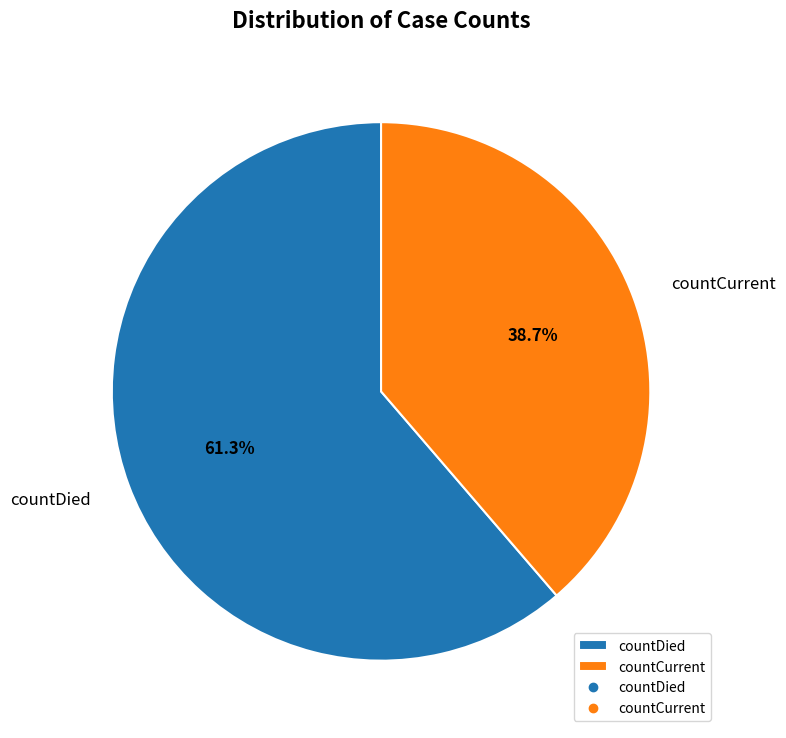

True or false: countCurrent accounts for 39% of the total.

True